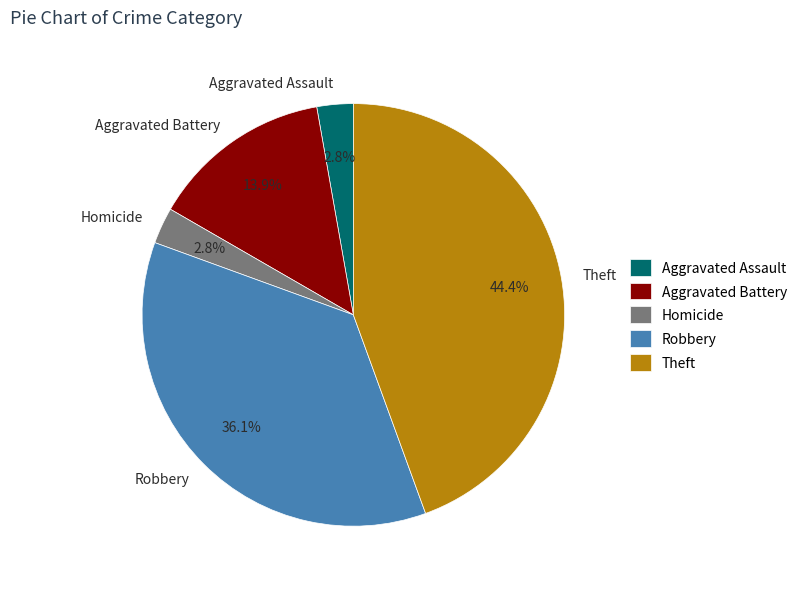

Is it true that Theft is 44% of the pie?

True